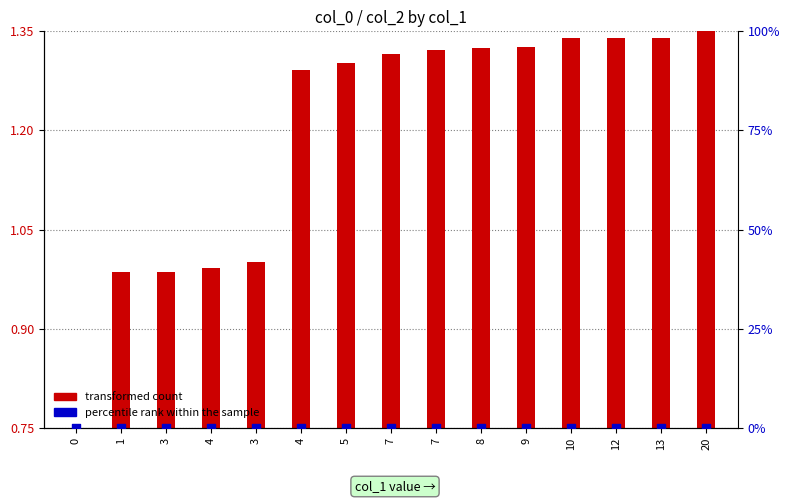

Which series contains the highest Y value?

transformed count